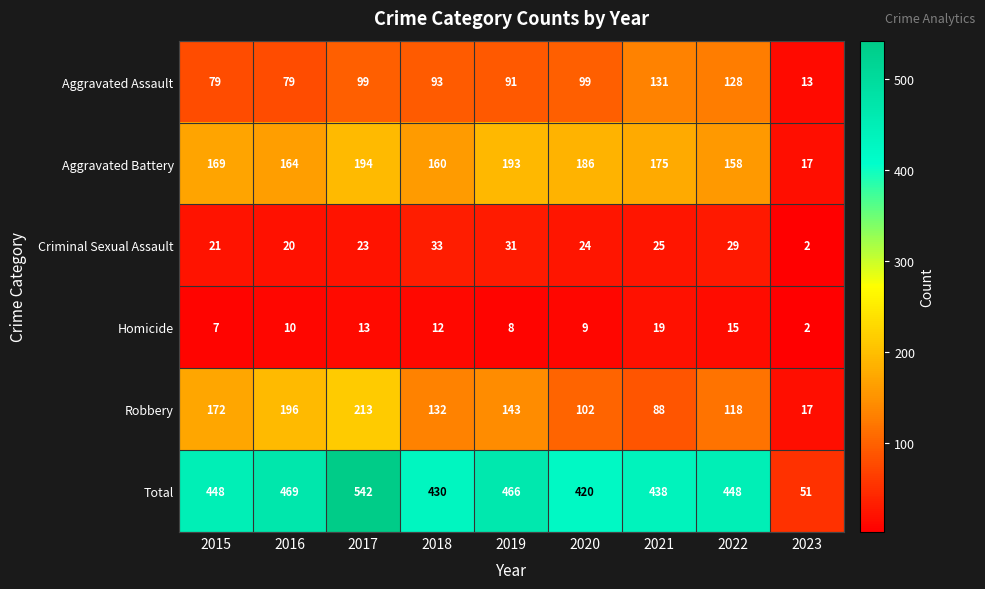

What is the difference between the Robbery values at 2023 and 2019?

126